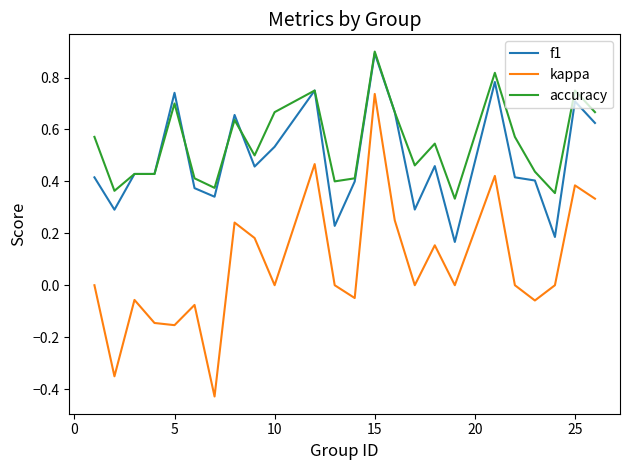

What is the maximum value shown in the chart?

0.9